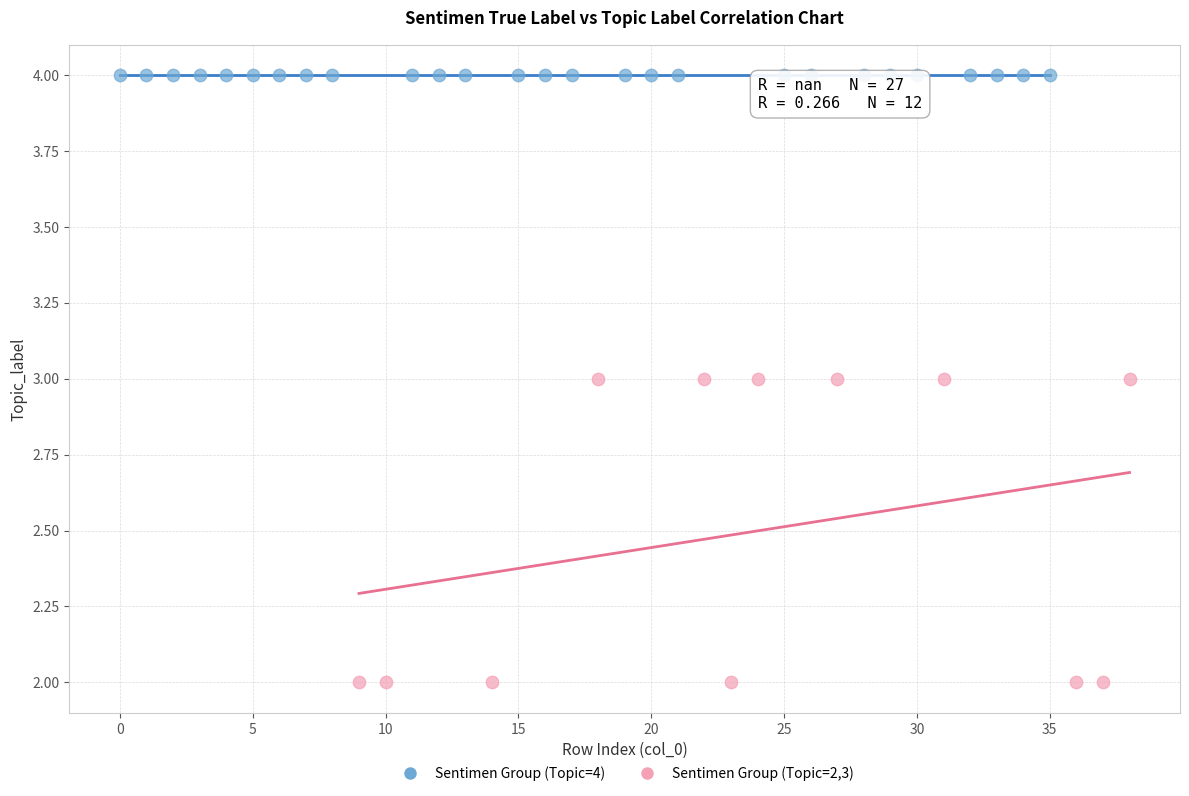

Which series reaches the maximum Y coordinate?

Sentimen Group (Topic=4)